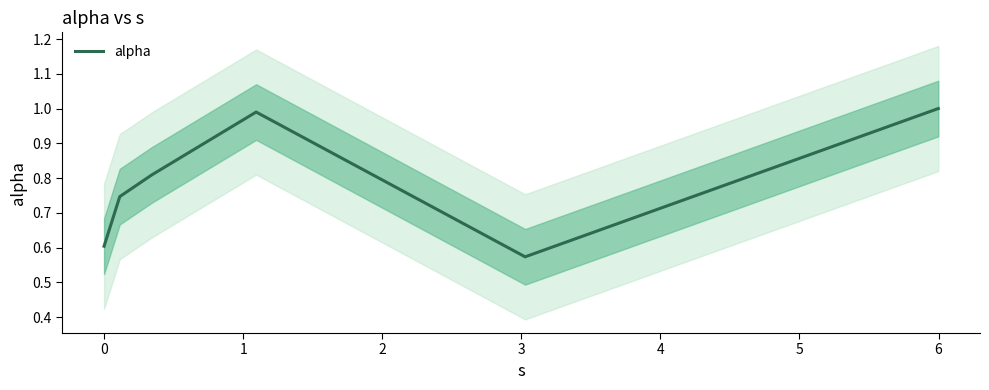

What is the label of the 2nd point from the right?

3